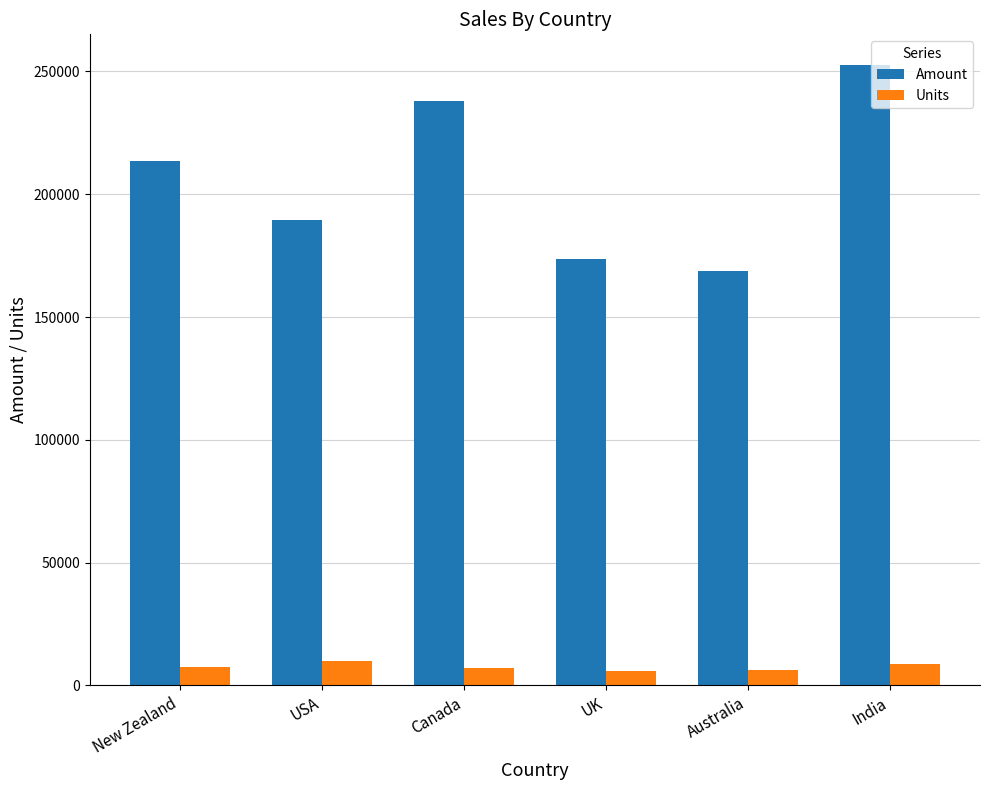

What is the total value across all series at India?

261229